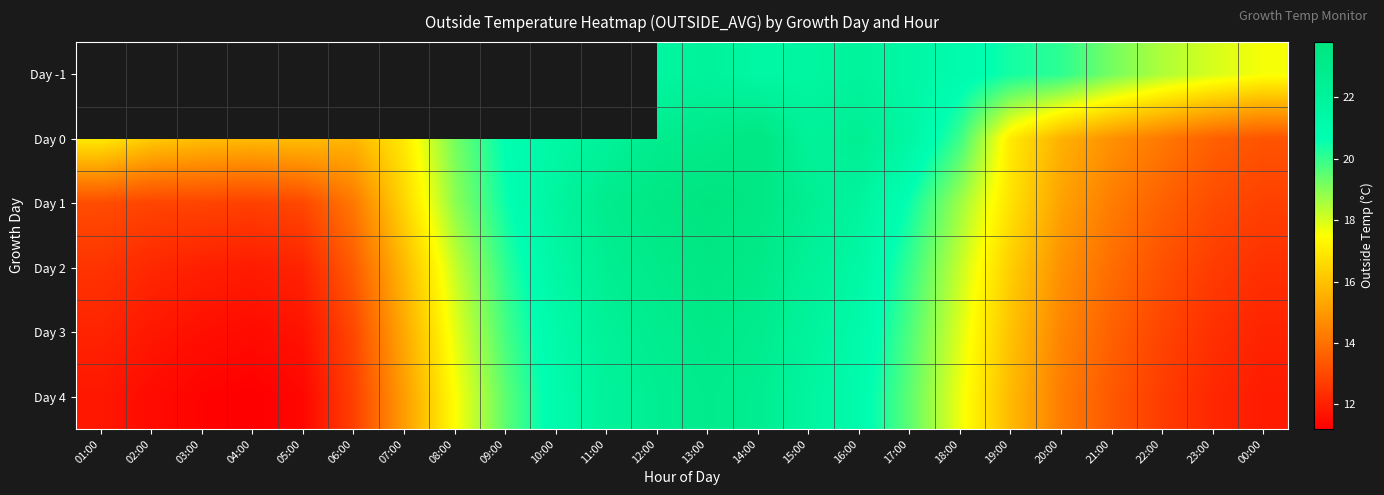

What is the difference between the highest and lowest values at 15:00?

0.9